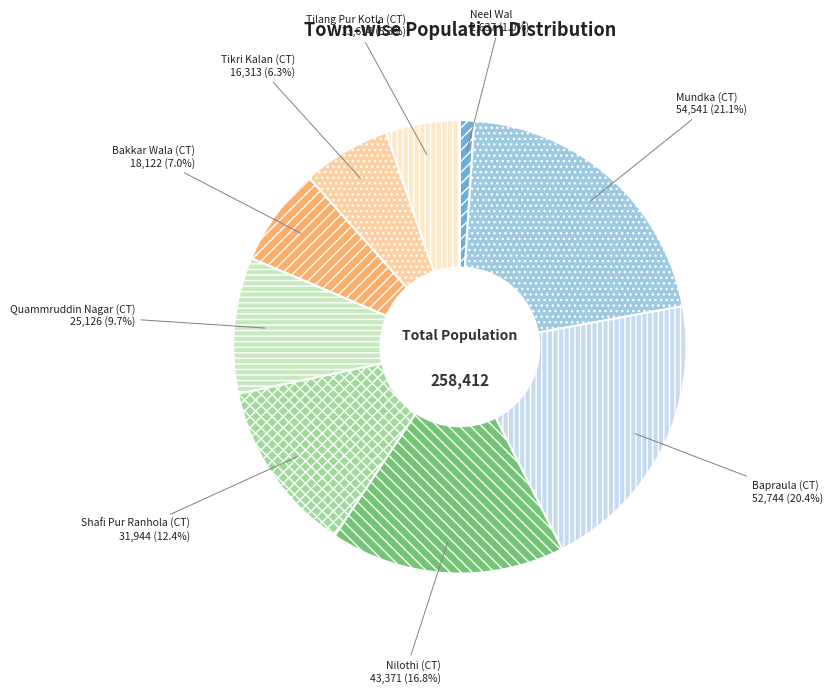

To the nearest percent, what is the average slice percentage?

11%